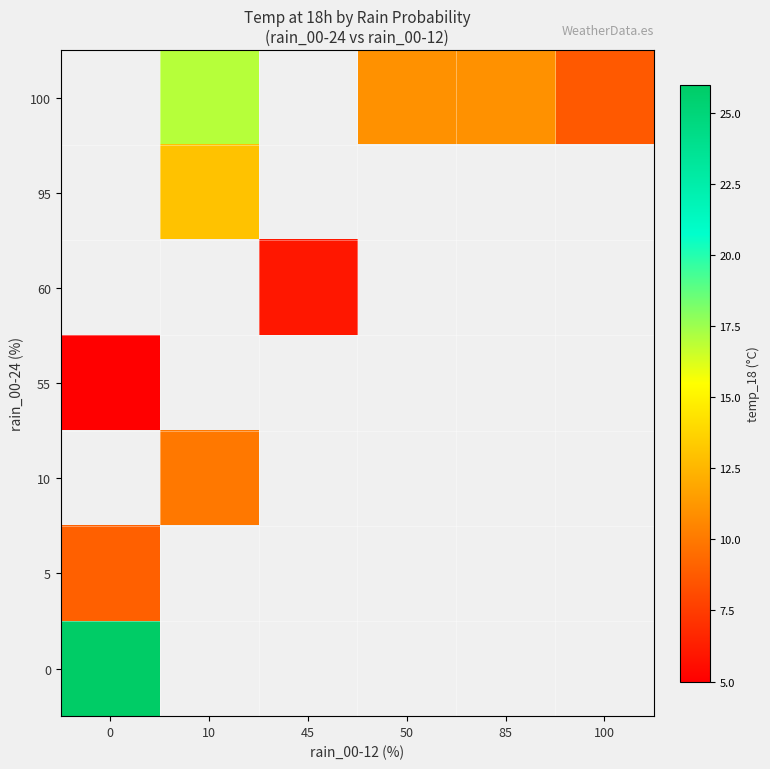

Count the number of categories in the chart.

6